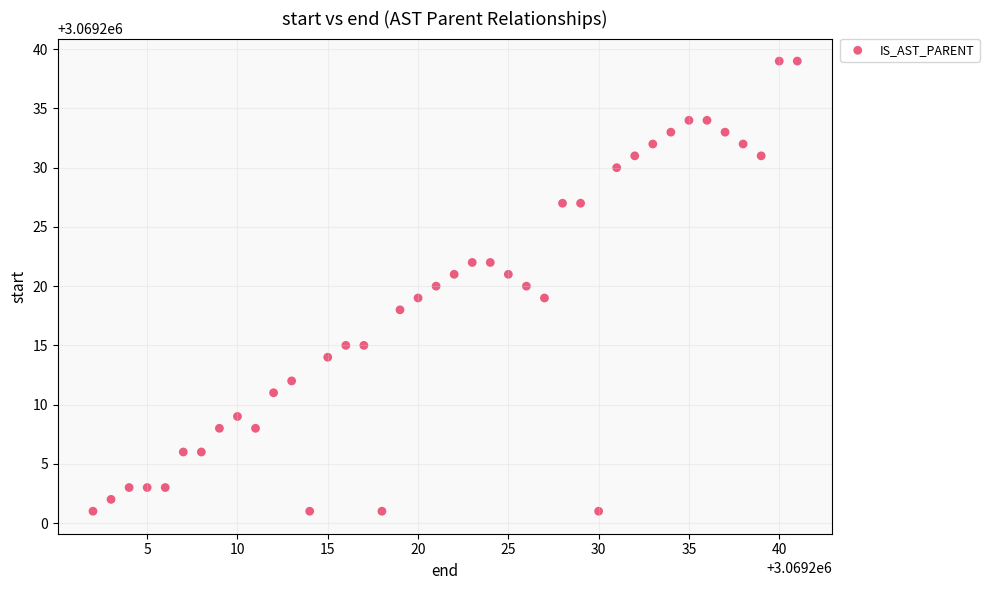

What is the range of X values (max minus min)?

39